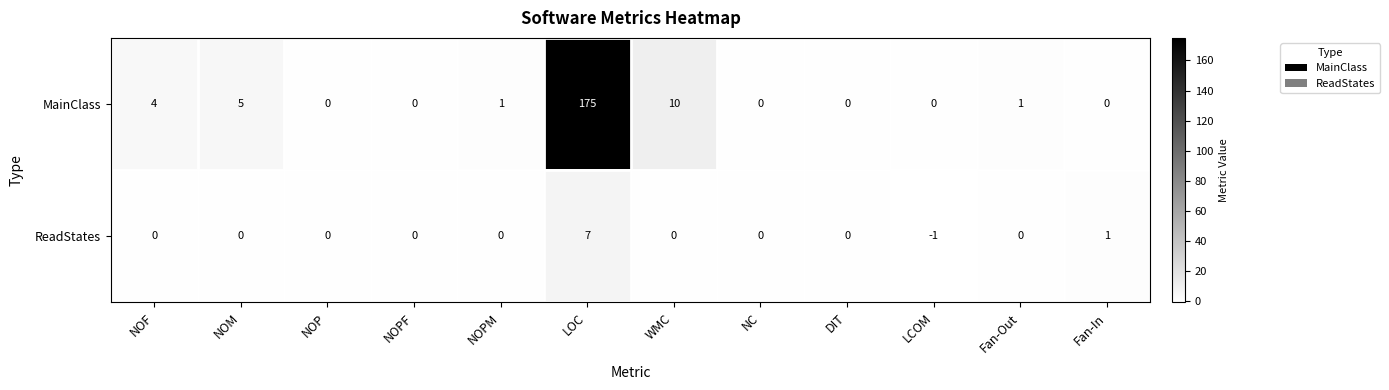

The value of ReadStates at LCOM is -1. True or false?

True